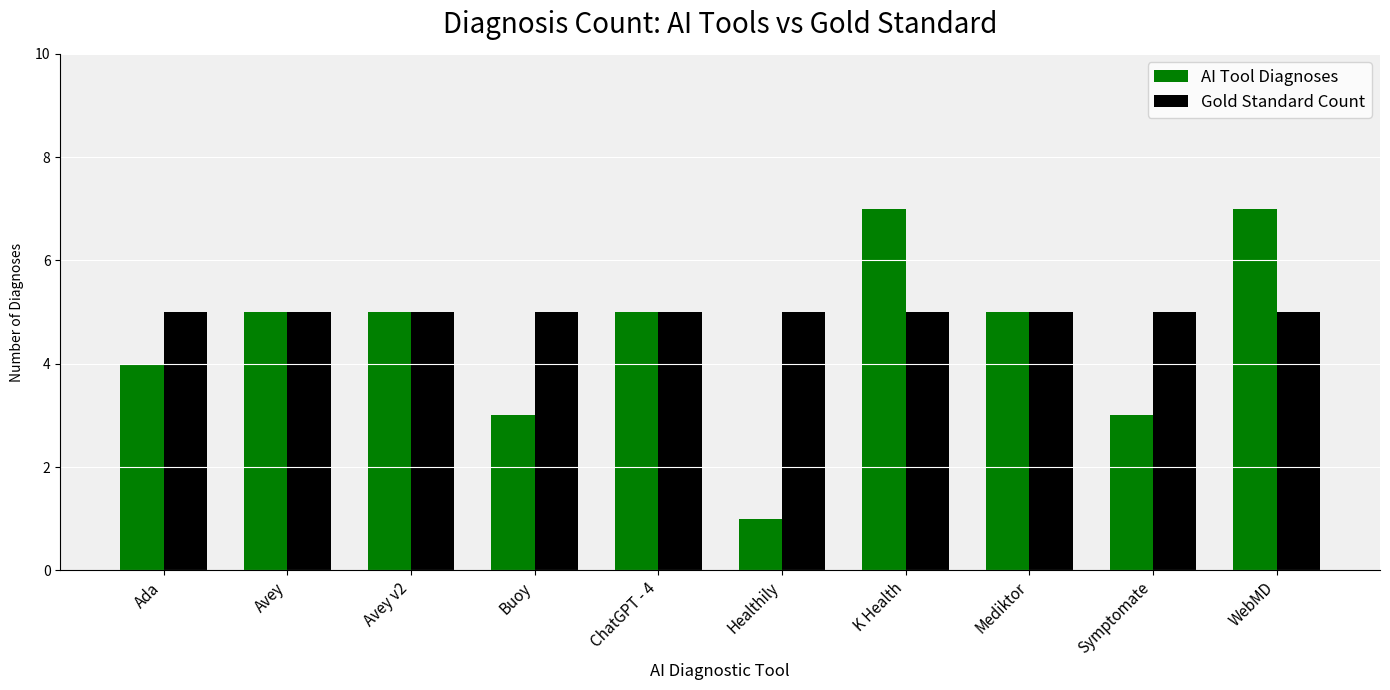

Rank the series by their average value, from highest to lowest.

Gold Standard Count, AI Tool Diagnoses